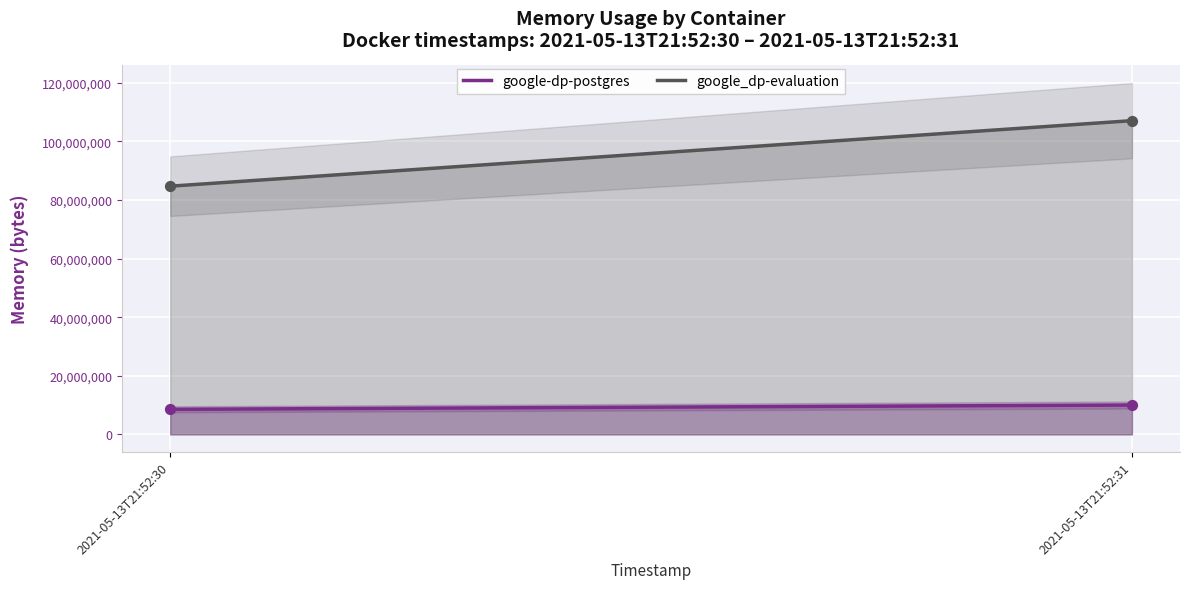

Which series contains the lowest Y value?

google-dp-postgres